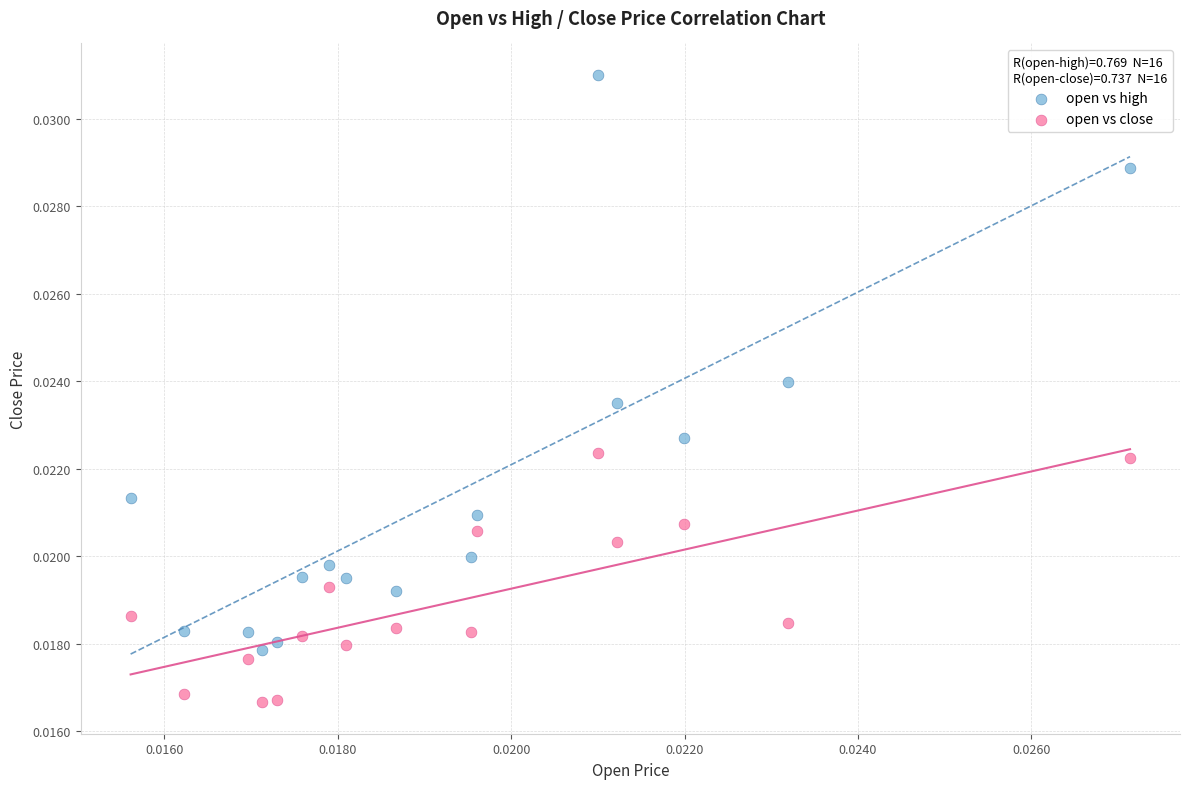

Which series contains the lowest Y value?

open vs close